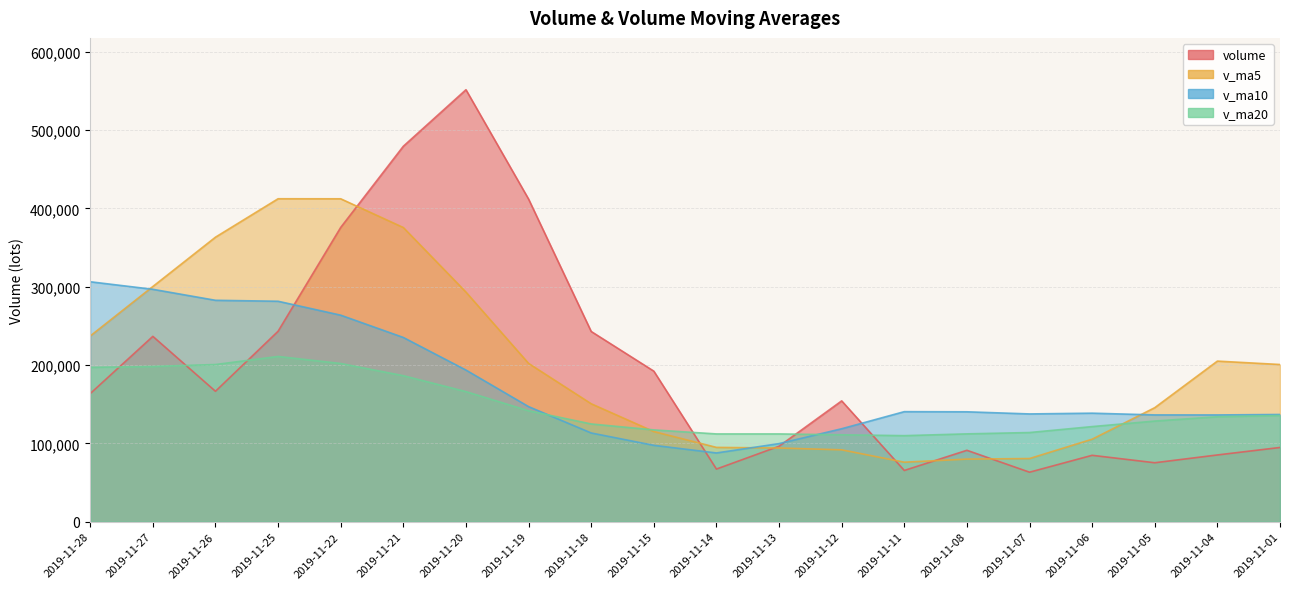

At 2019-11-26, list the series in order from smallest to largest.

volume, v_ma20, v_ma10, v_ma5